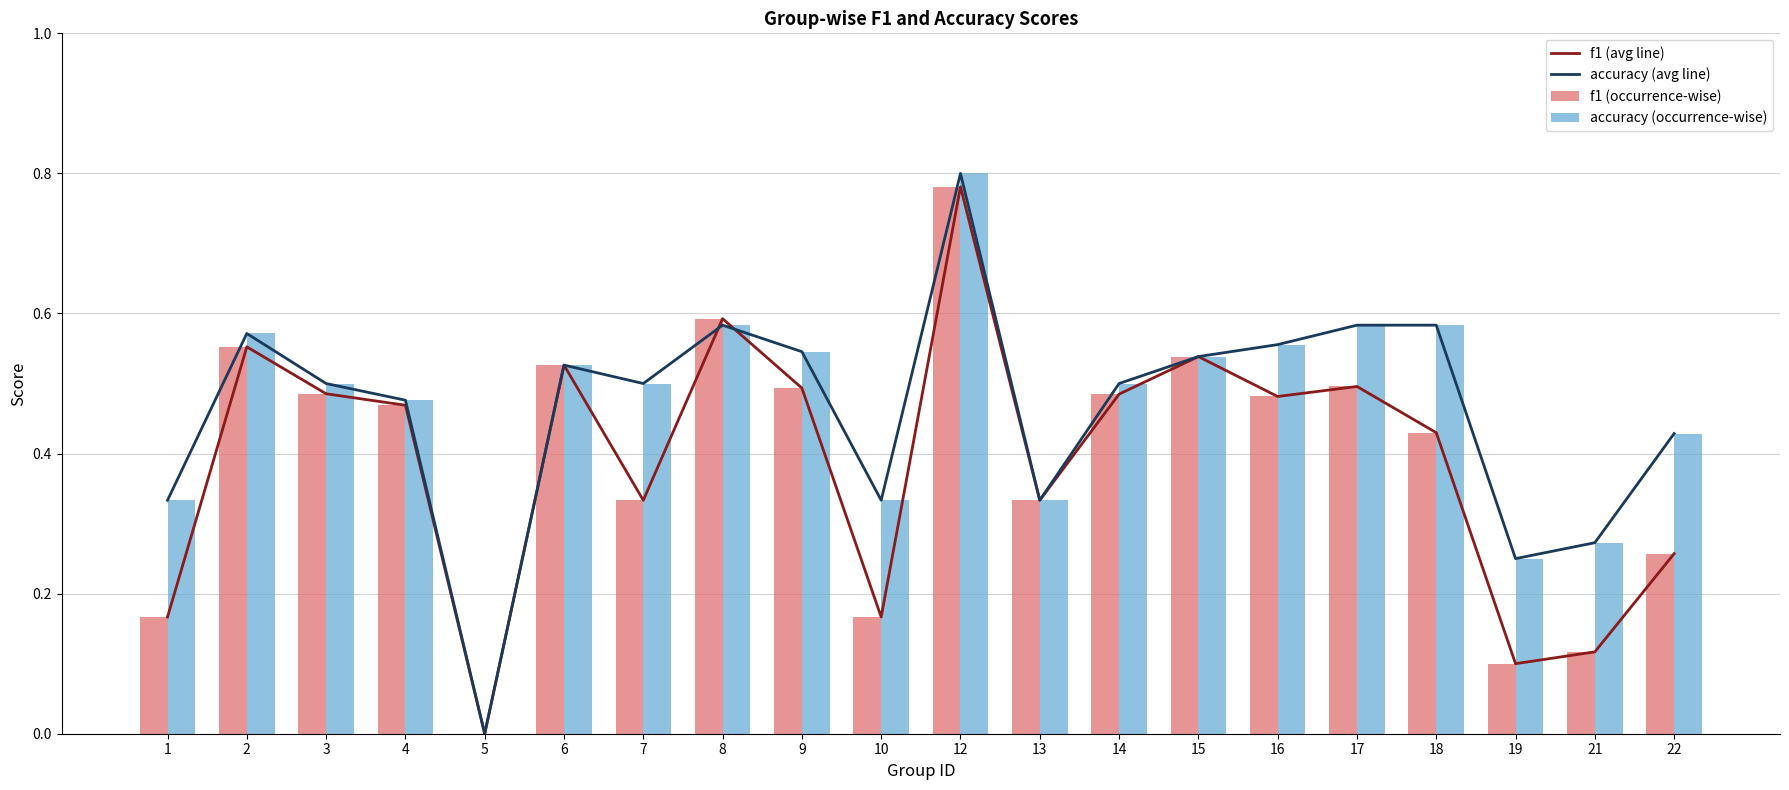

Is the value of accuracy (avg line) at 8 greater than the value of f1 (avg line) at 17?

Yes